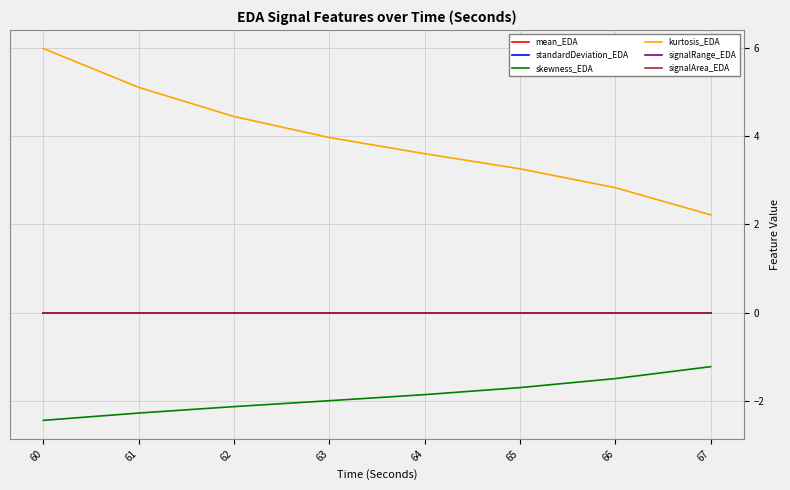

List the series in order of their peak value, lowest first.

skewness_EDA, standardDeviation_EDA, signalRange_EDA, mean_EDA, signalArea_EDA, kurtosis_EDA